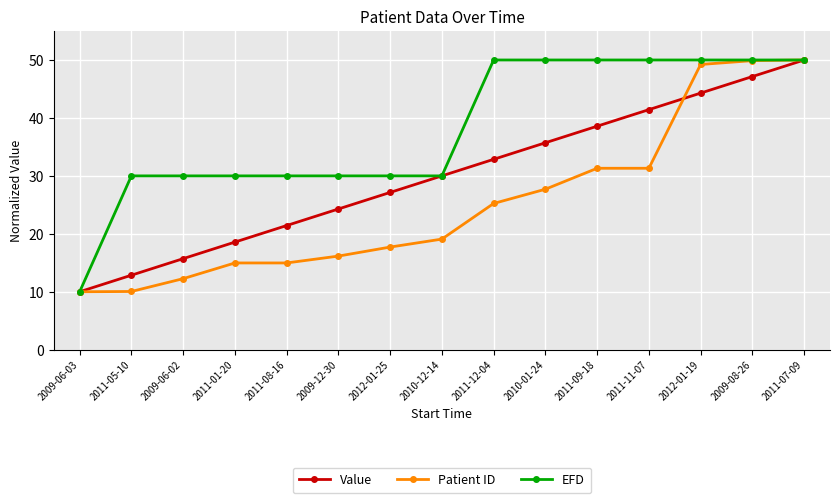

True or false: Patient ID and Value intersect in this chart.

True